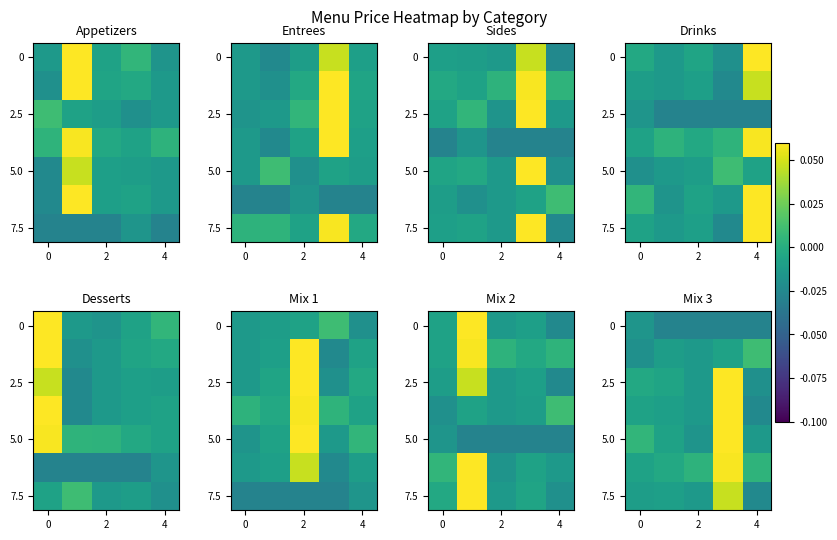

What is the difference between the highest and lowest values at 3?

0.1